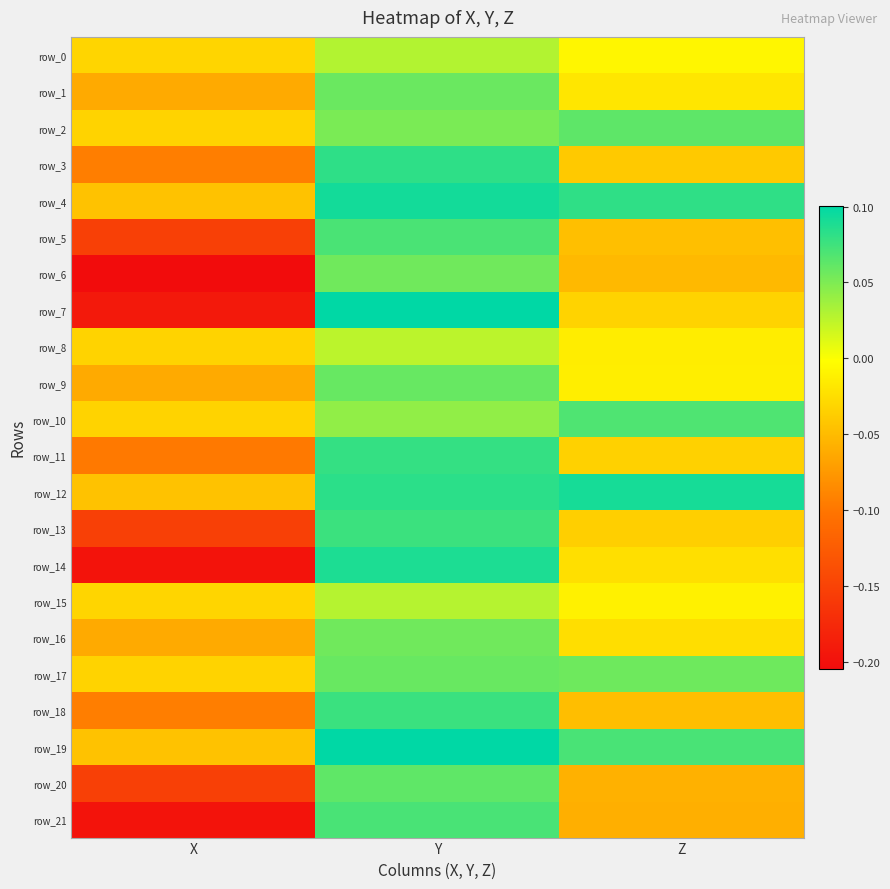

The row_12 series shows 0.0 at Z. True or false?

False